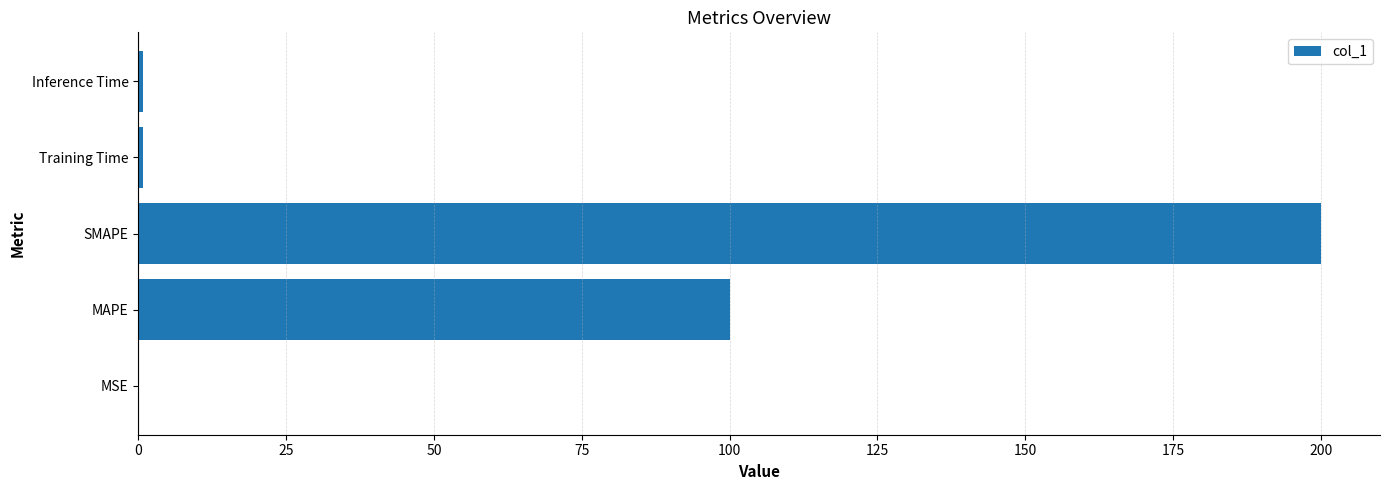

Between SMAPE and MAPE, which is larger?

SMAPE